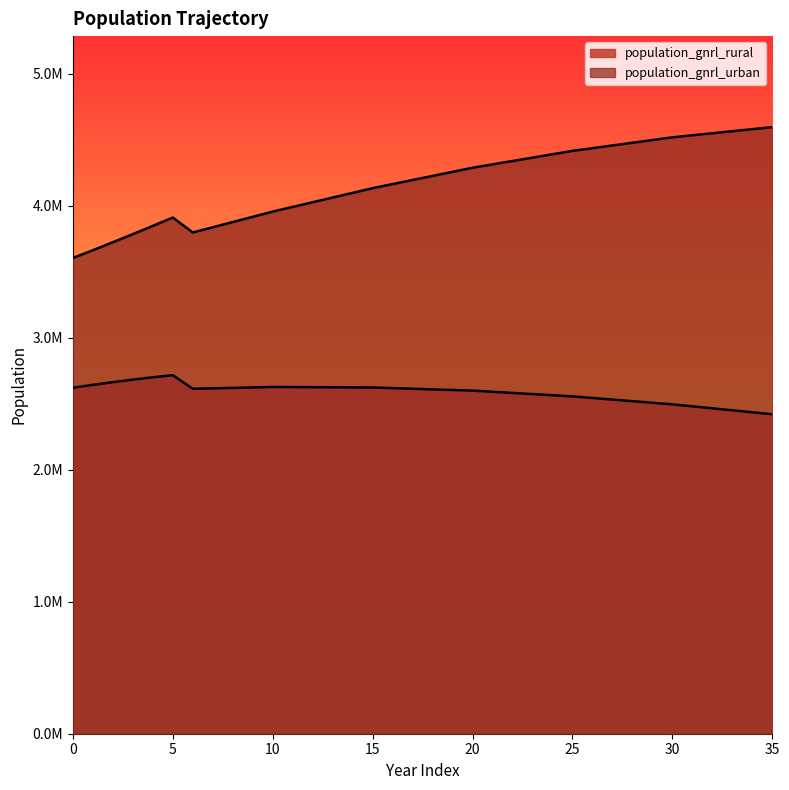

List the labels in order of population_gnrl_urban value, smallest first.

0, 1, 2, 3, 6, 7, 4, 8, 5, 9, 10, 11, 12, 13, 14, 15, 16, 17, 18, 19, 20, 21, 22, 23, 24, 25, 26, 27, 28, 29, 30, 31, 32, 33, 34, 35